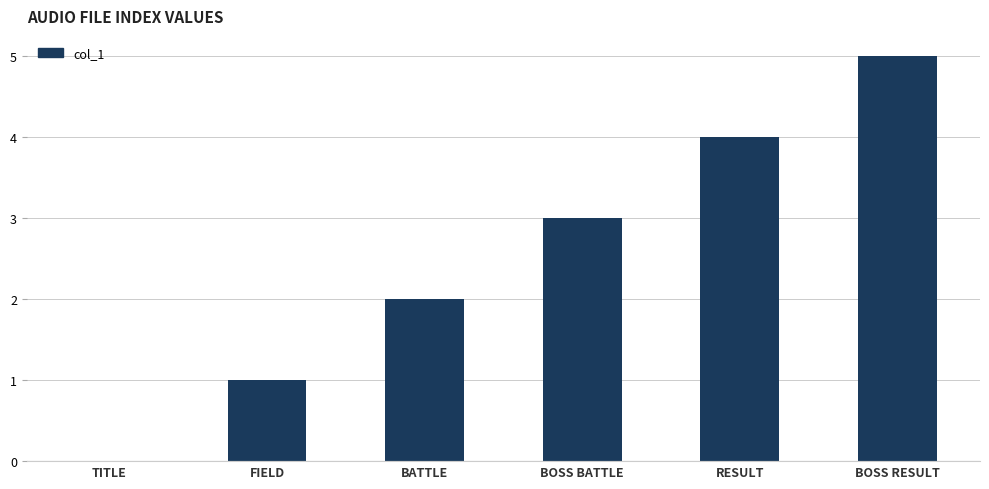

What is the approximate value at RESULT?

4